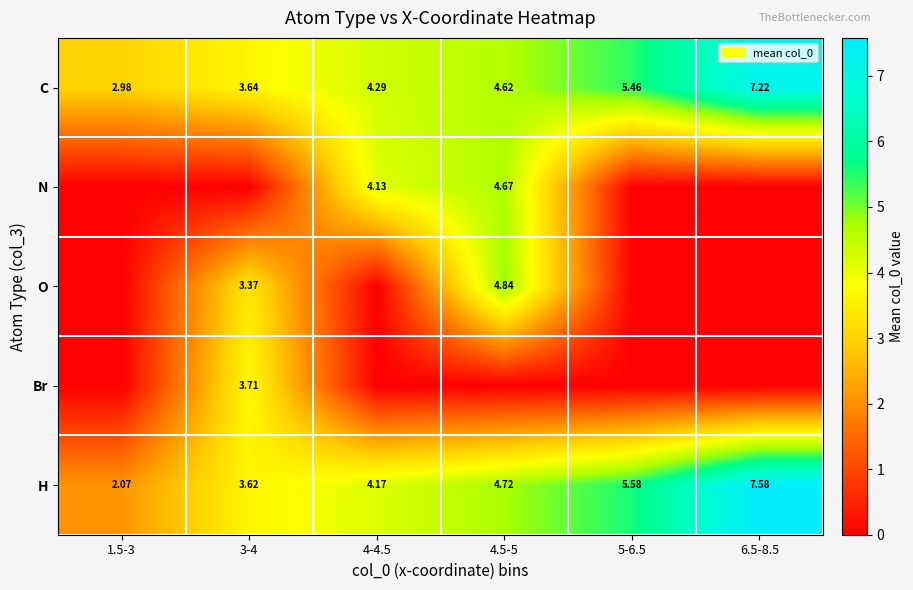

Which category has the lowest value across all series?

1.5-3